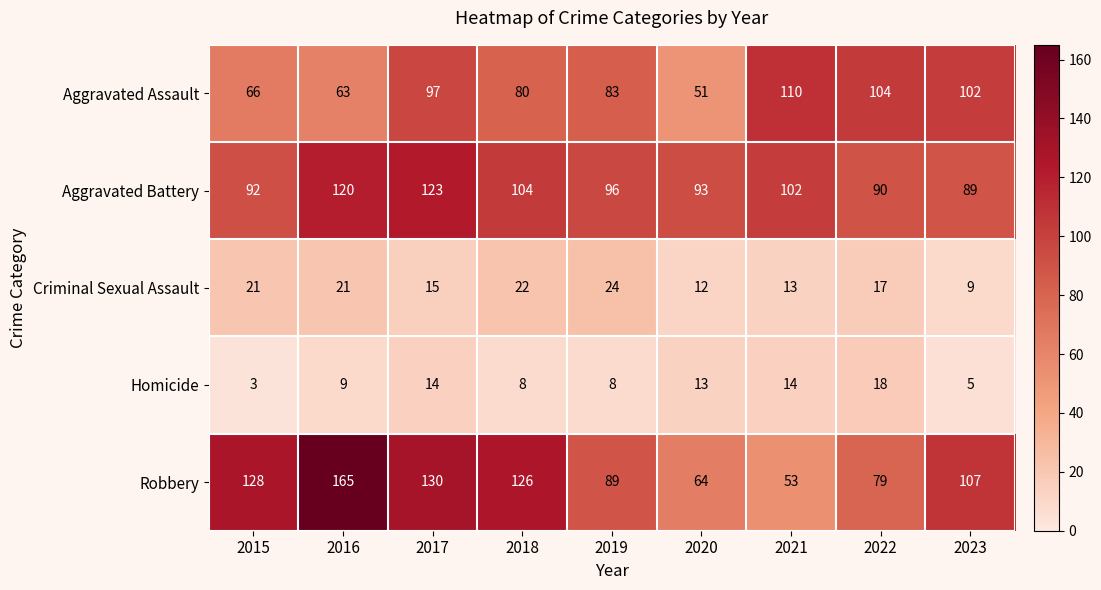

Which series has the largest range (max minus min)?

Robbery